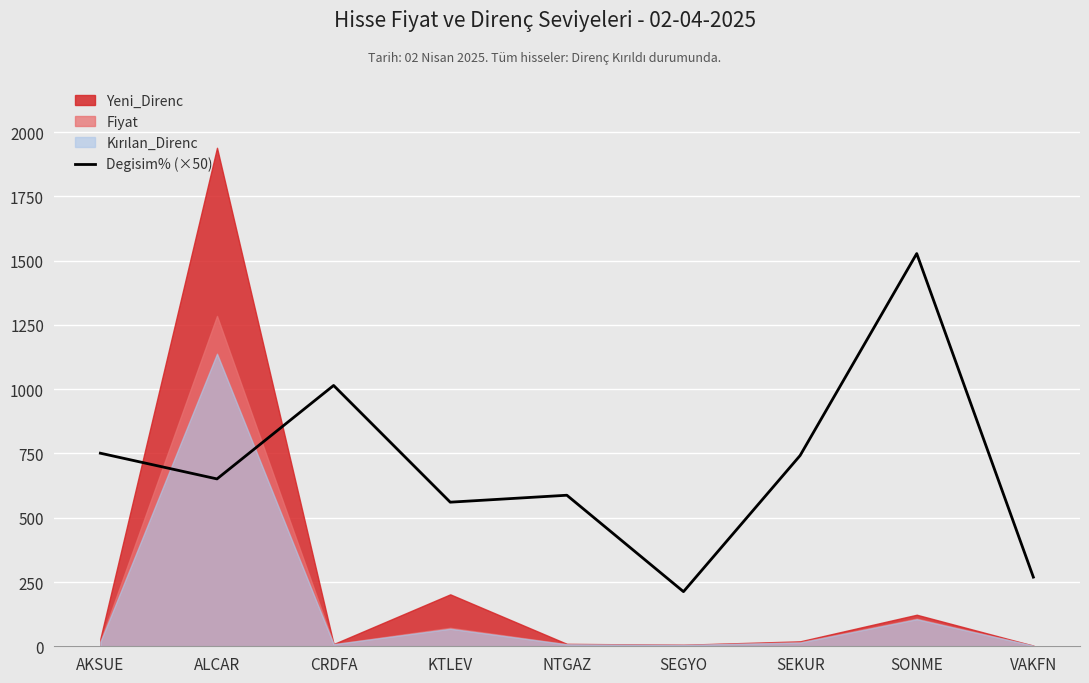

What is the lowest value of the Degisim% (×50) series?

212.5